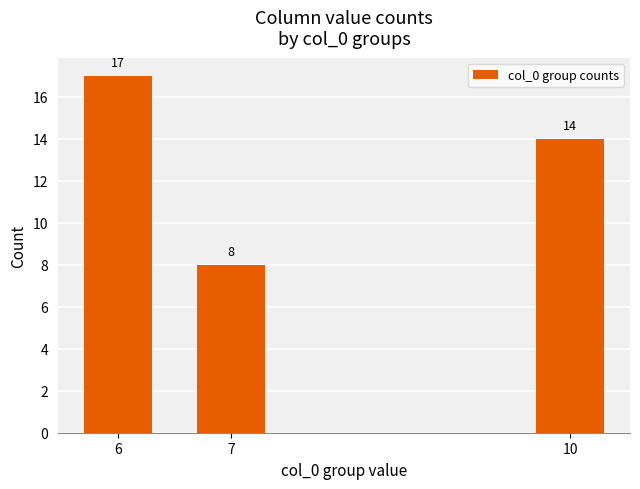

Approximately how many times larger is the value at 6 compared to 7?

2.1